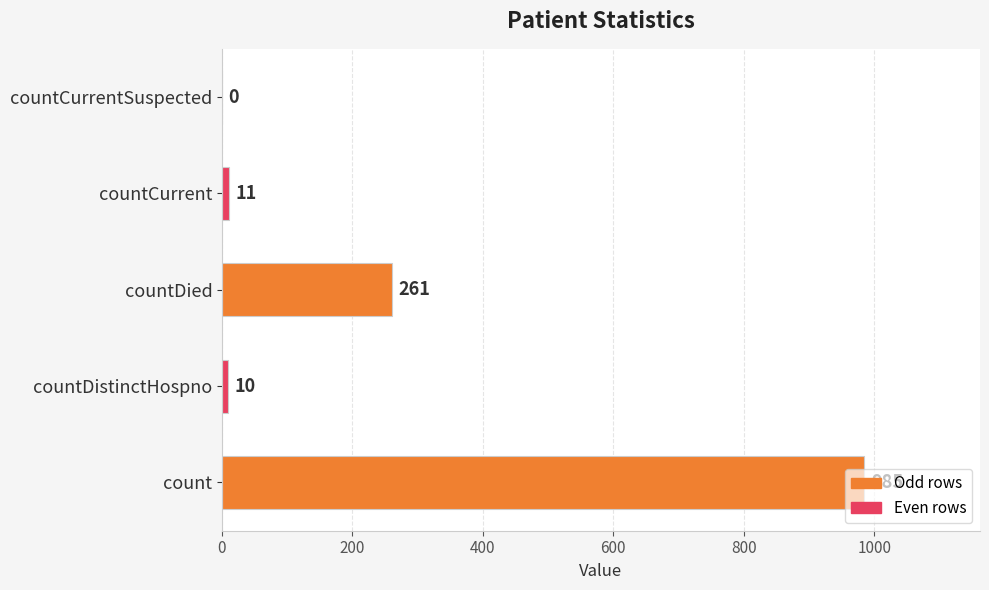

What is the approximate value at countDistinctHospno?

10